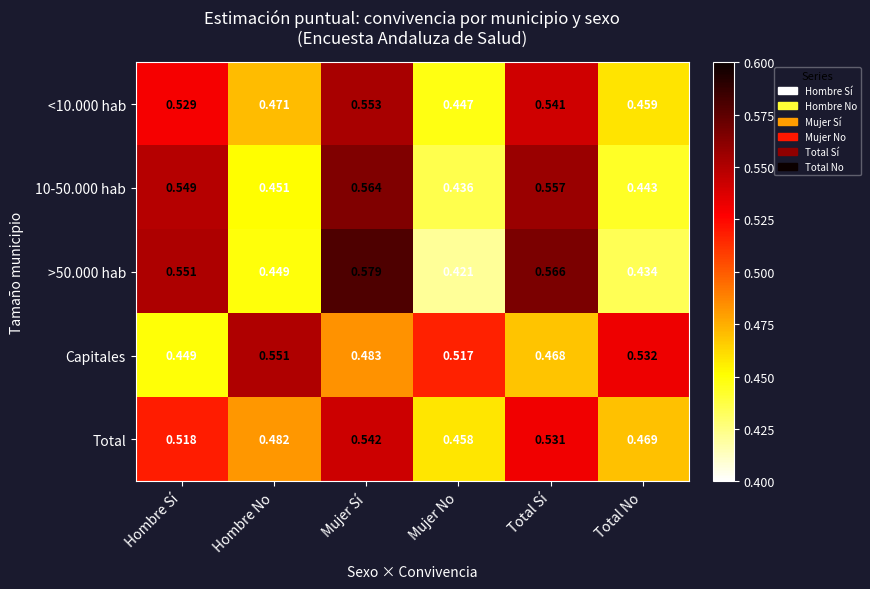

At which label is Capitales closest to 0?

Hombre Sí